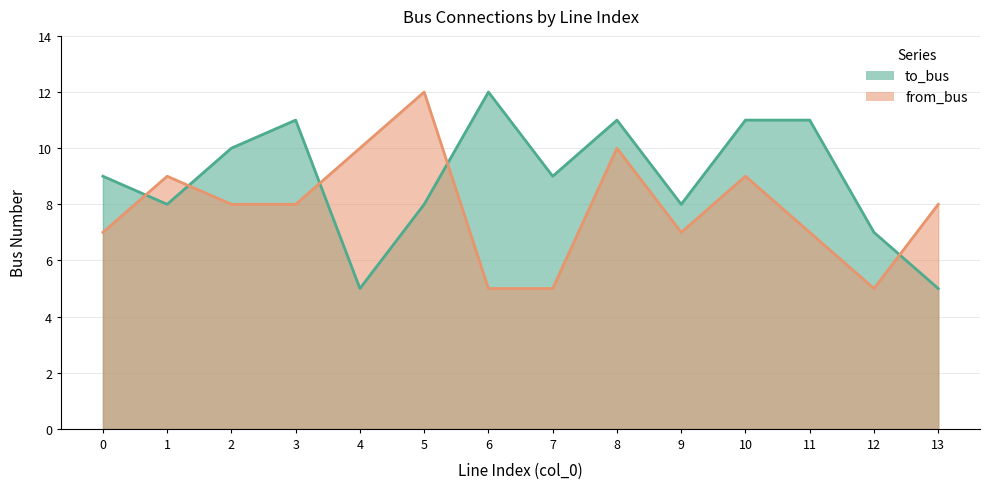

The to_bus series shows 8 at 9. True or false?

True